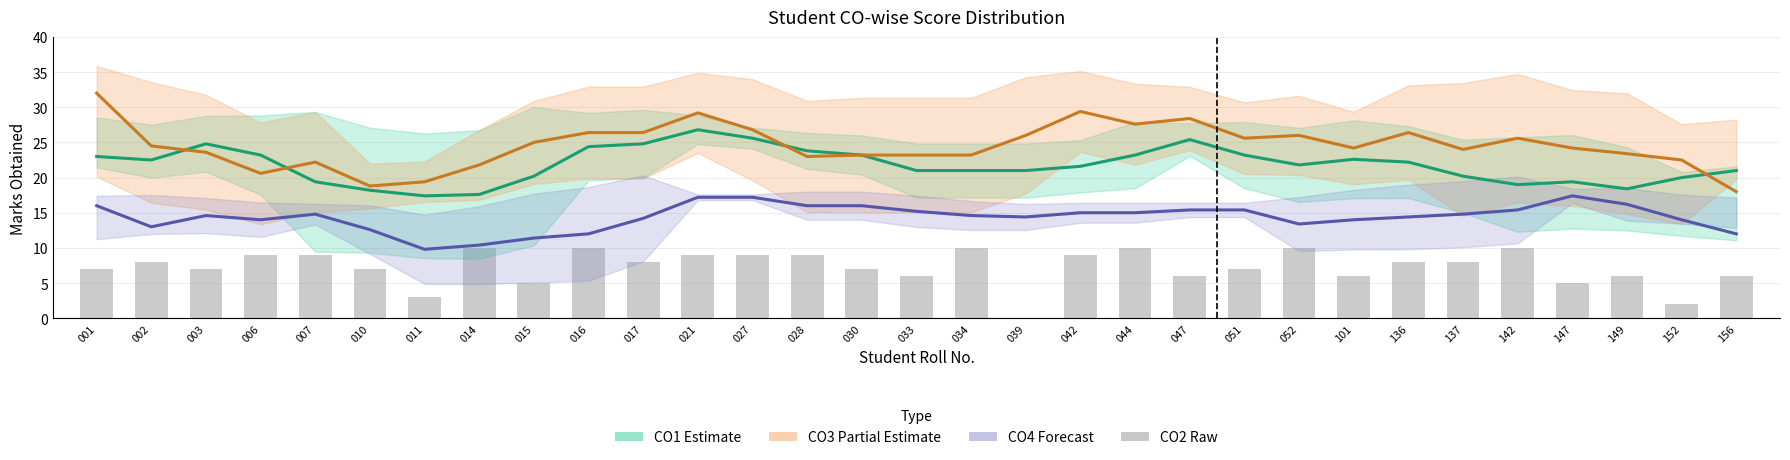

Is it true that CO2 (raw) equals 5.1 at 006?

False